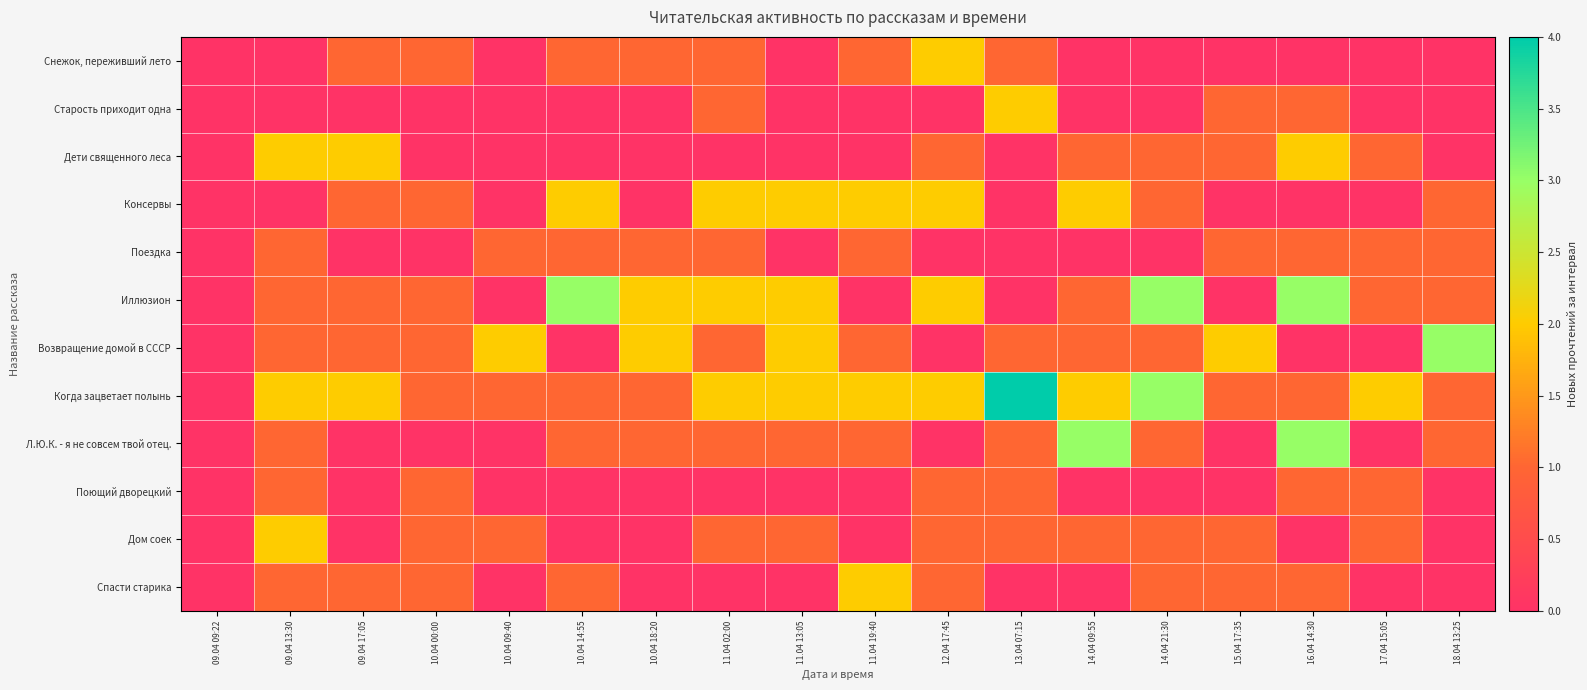

Between 13.04 07:15 and 09.04 13:30, which is larger?

13.04 07:15